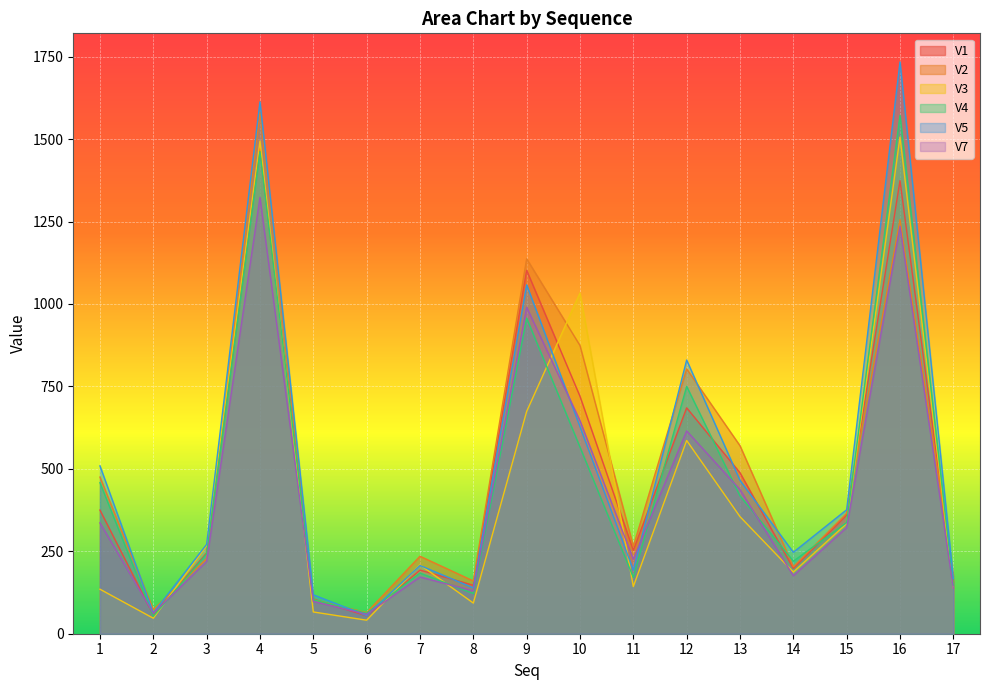

At which category is the sum across all series the highest?

4